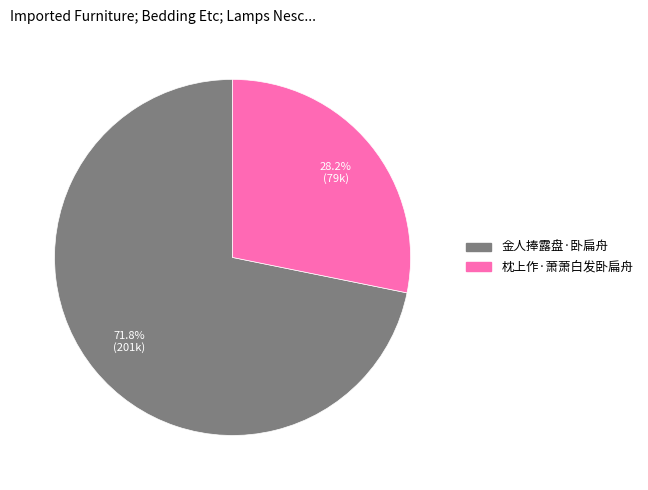

To the nearest percent, what is the difference between the largest and smallest slice percentages?

44%